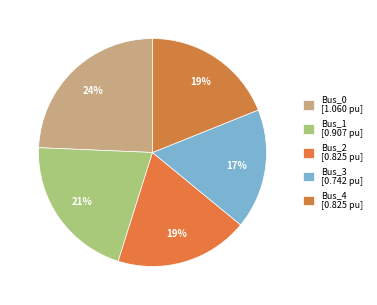

Which category has the smallest portion of the pie?

Bus_3